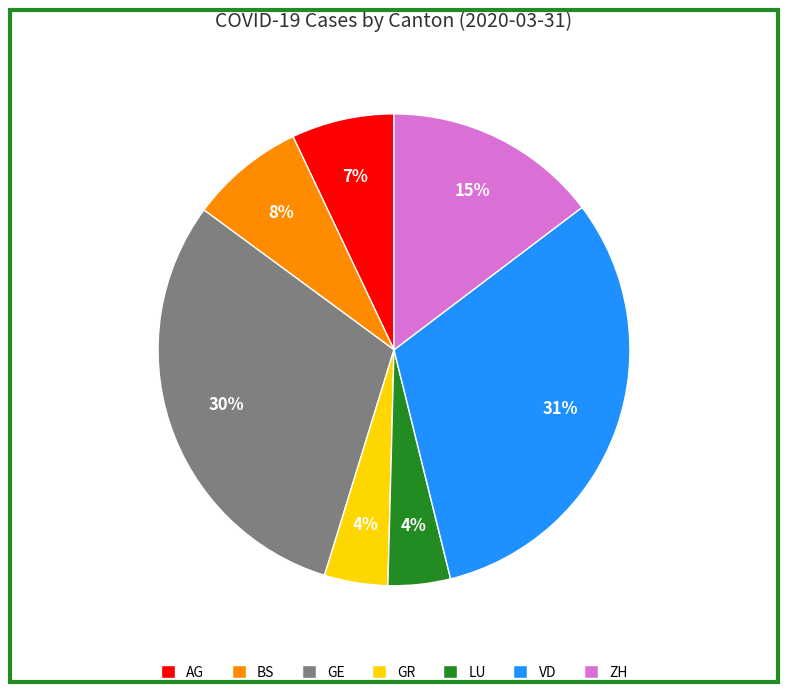

Does LU represent more than half of the total?

No